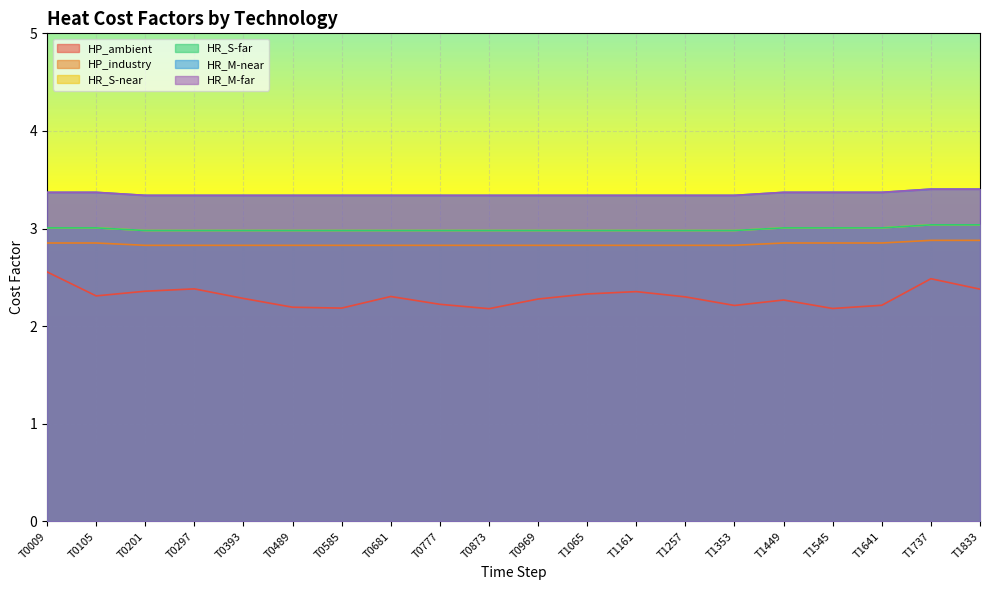

Rank the categories by HR_S-far value from highest to lowest.

T1737, T1833, T0009, T0105, T1449, T1545, T1641, T0201, T0297, T0393, T0489, T0585, T0681, T0777, T0873, T0969, T1065, T1161, T1257, T1353